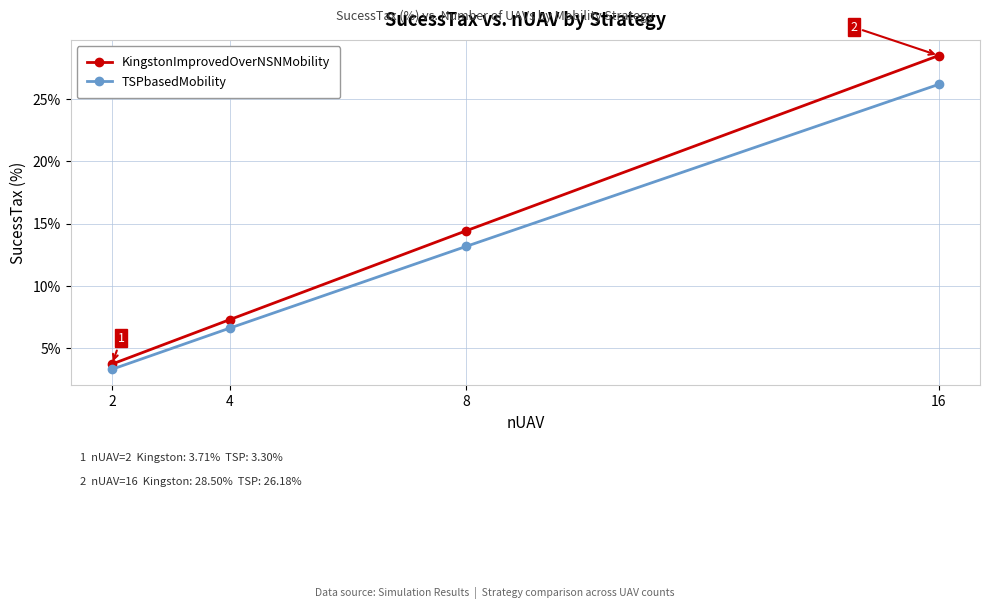

Reading left to right, transcribe all the data shown in this chart.

KingstonImprovedOverNSNMobility: 2=3.7	4=7.3	8=14.4	16=28.5
TSPbasedMobility: 2=3.3	4=6.6	8=13.2	16=26.2